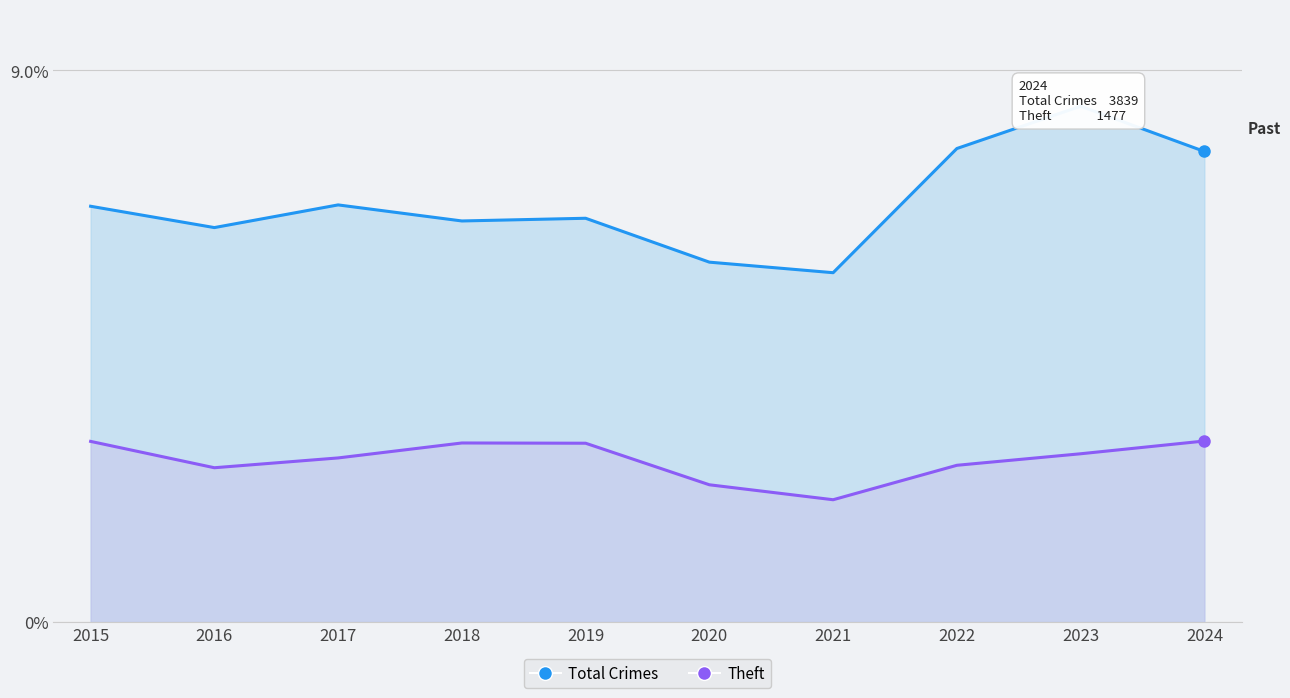

What is the spread (max minus min) of values at 2015?

3.8